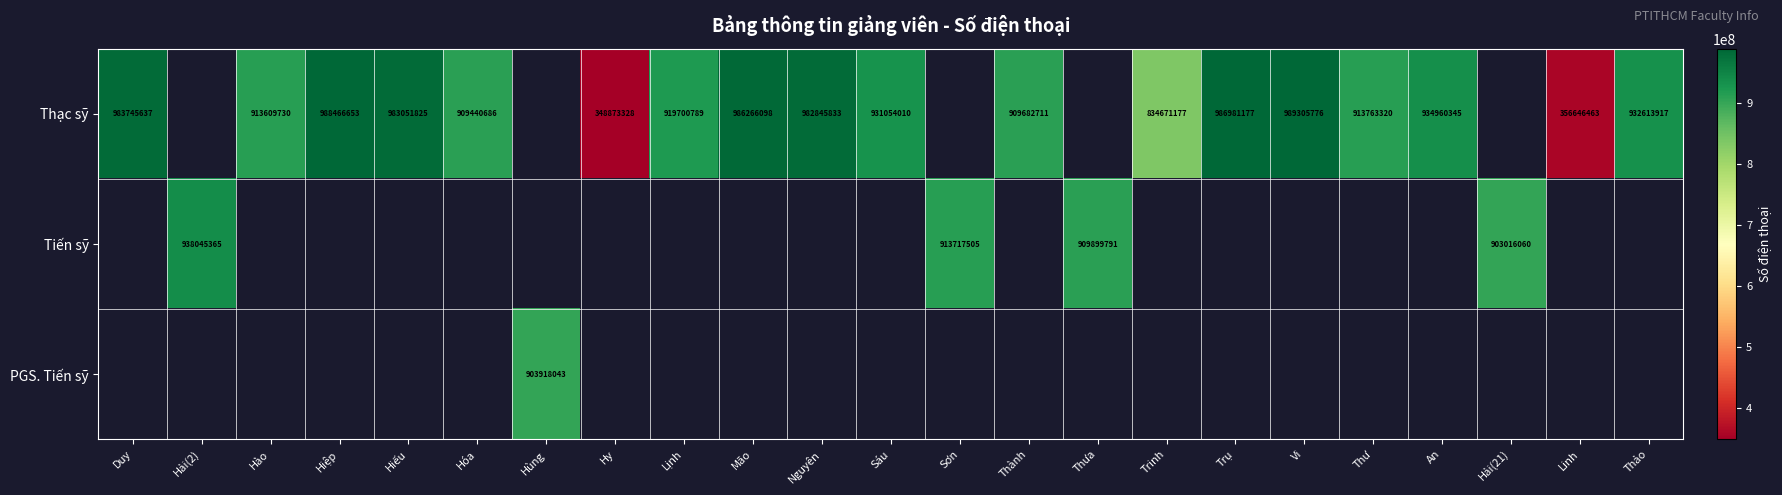

The Thạc sỹ series shows 1363064155 at Lịnh. True or false?

False